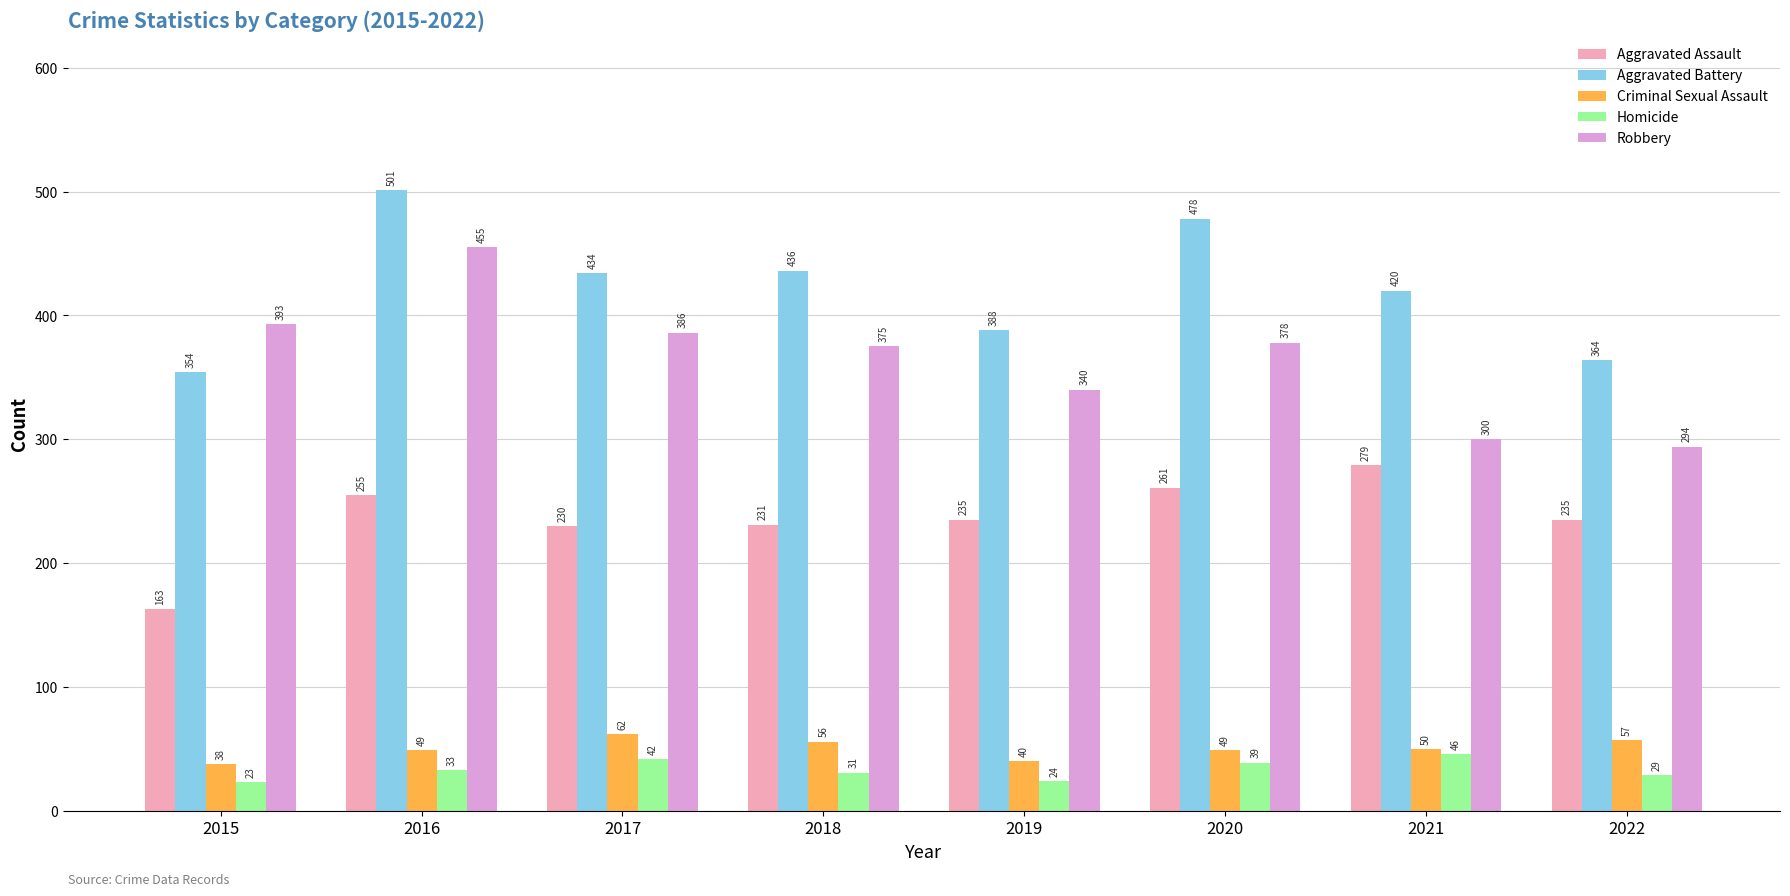

How many bars are there in each group?

5